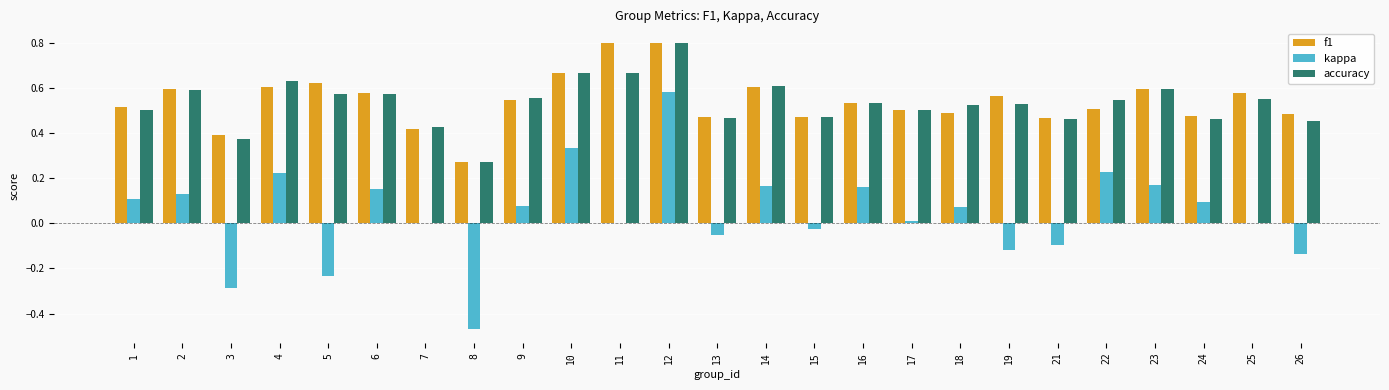

What is the sum of the f1 values at 10 and 3?

1.1